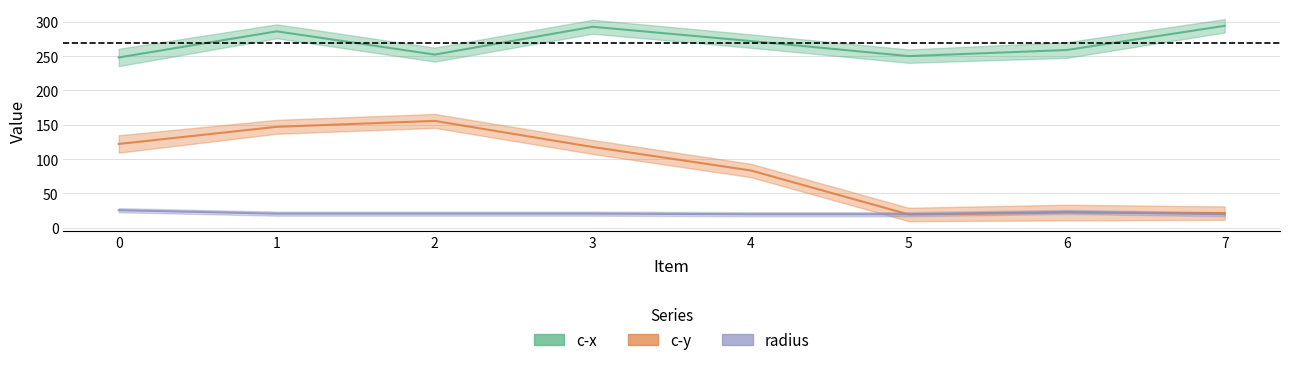

Which series has the largest total across all categories?

c-x